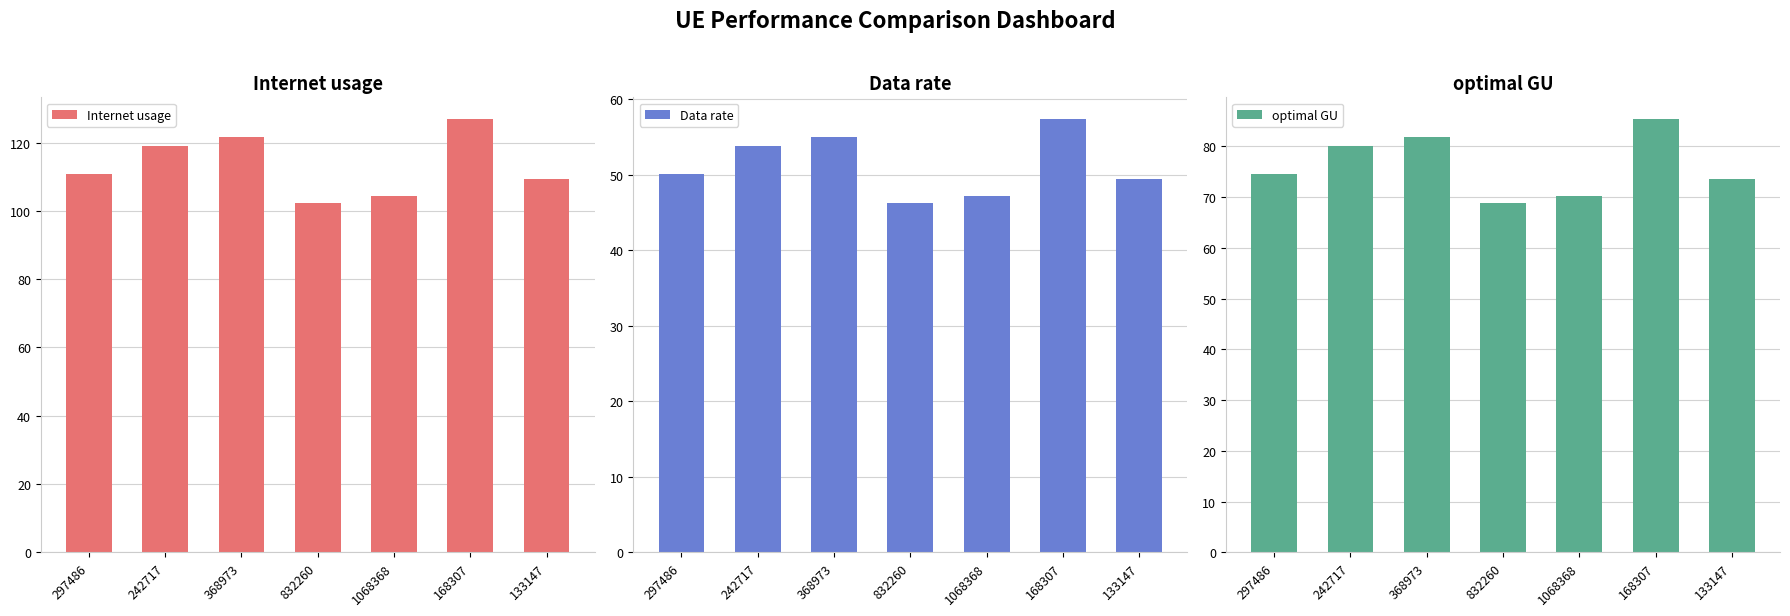

The optimal GU series shows 20.5 at 832260. True or false?

False